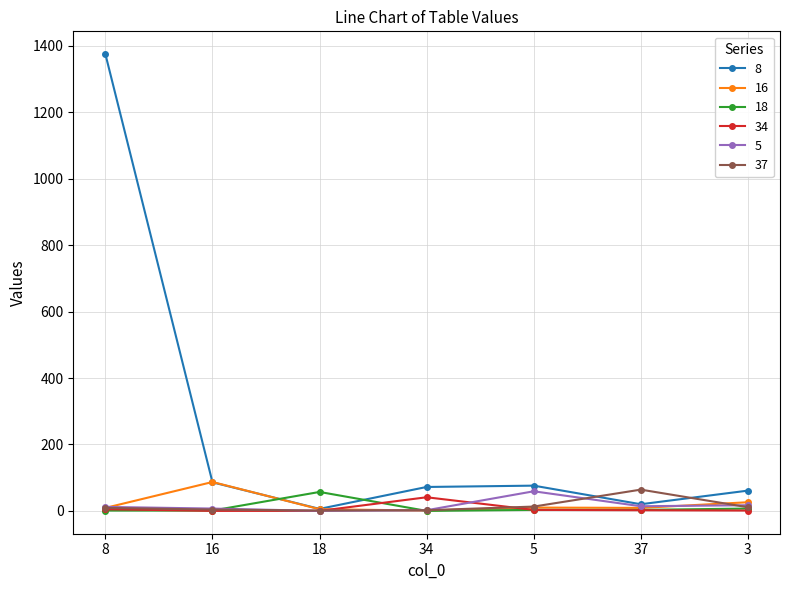

What is the maximum value shown in the chart?

1375